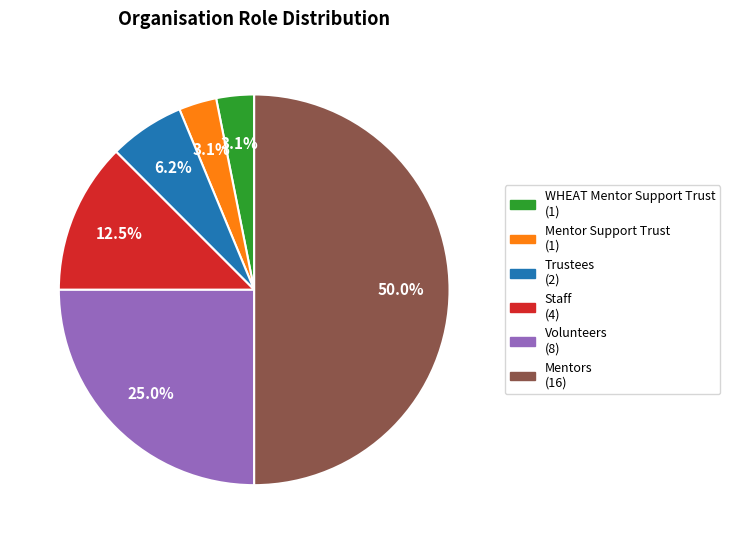

Between Volunteers (8) and WHEAT Mentor Support Trust (1), which is larger?

Volunteers (8)